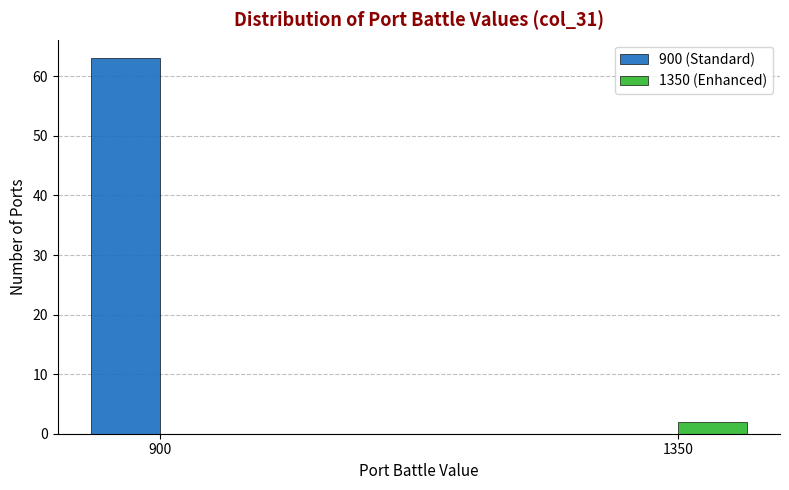

Reading left to right, list all the values displayed in this chart.

900 (Standard): 900=63	1350=0
1350 (Enhanced): 900=0	1350=2